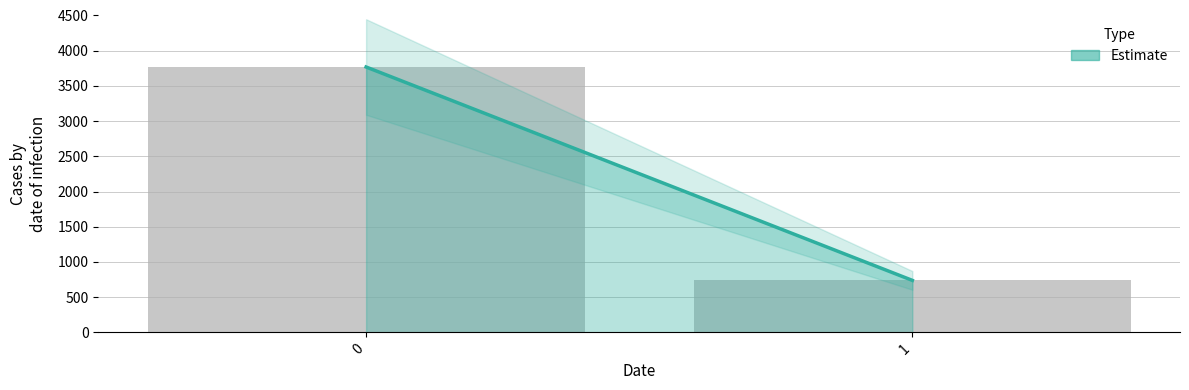

List the labels in order of value, smallest first.

1, 0